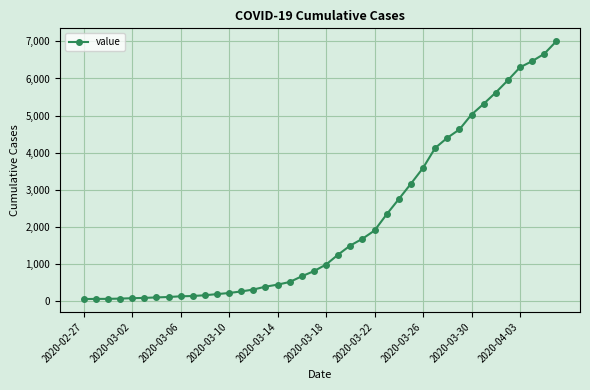

What is the sum of all values?

85740